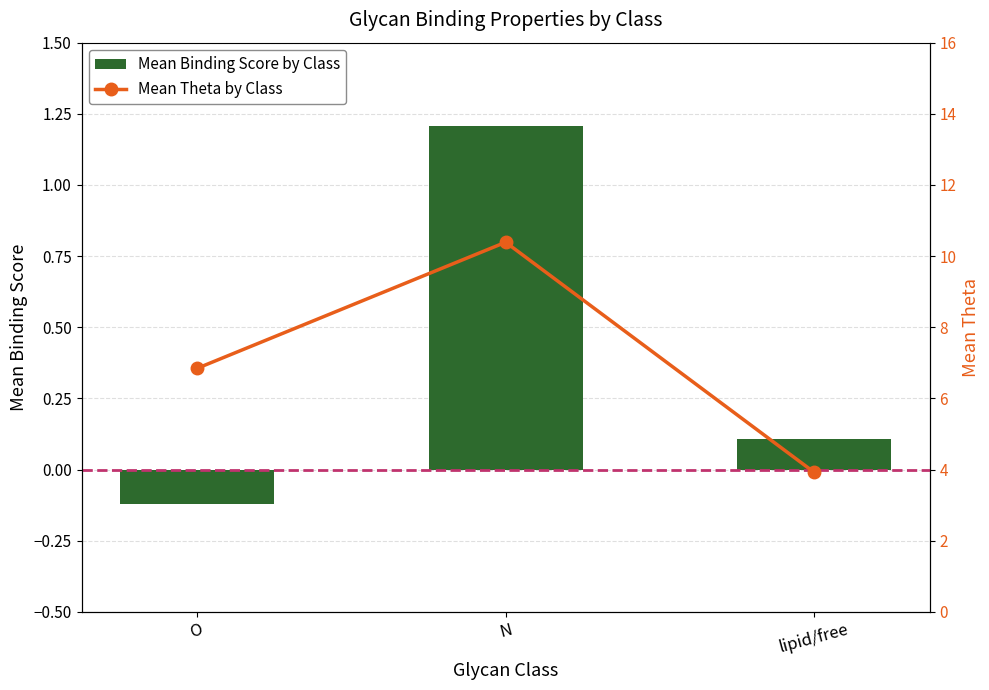

What position from the left is N?

2